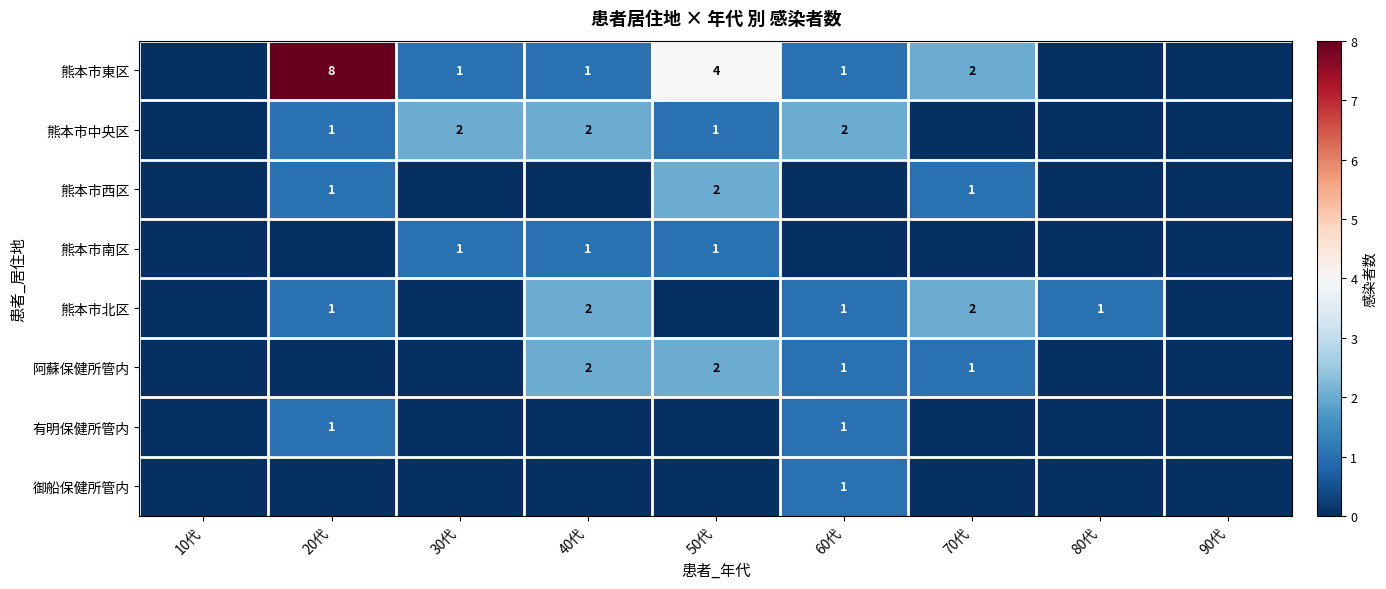

The value of 熊本市東区 at 50代 is 4. True or false?

True